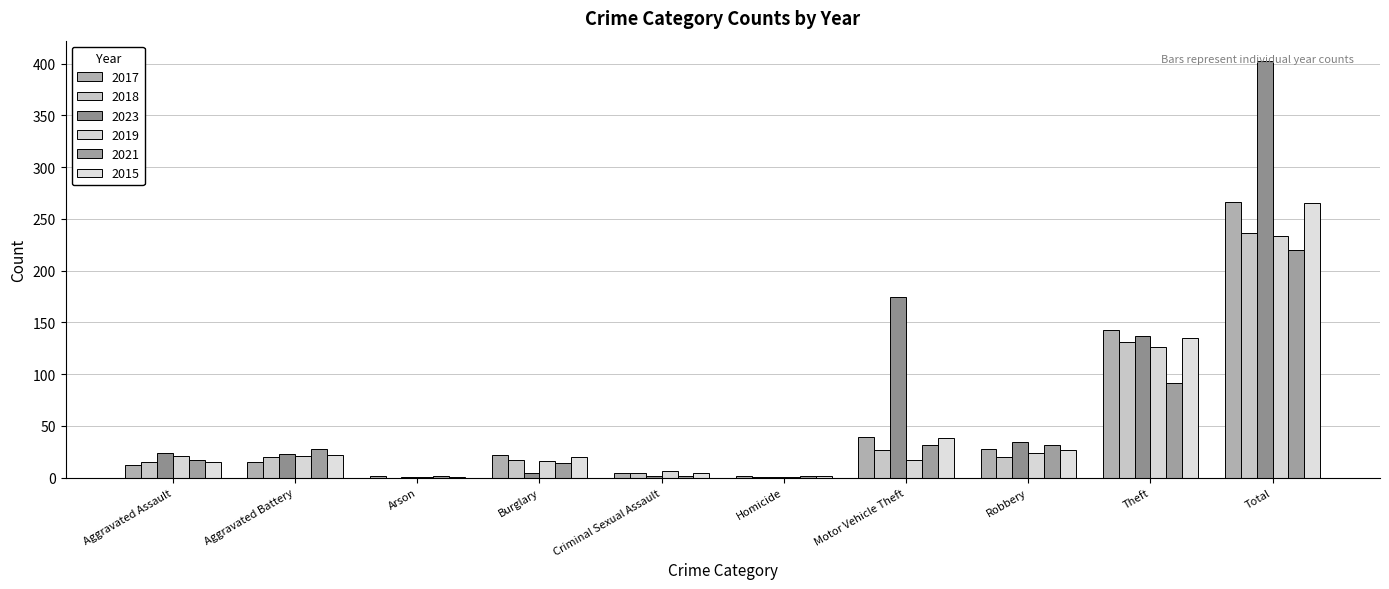

How many distinct data groups are displayed?

6